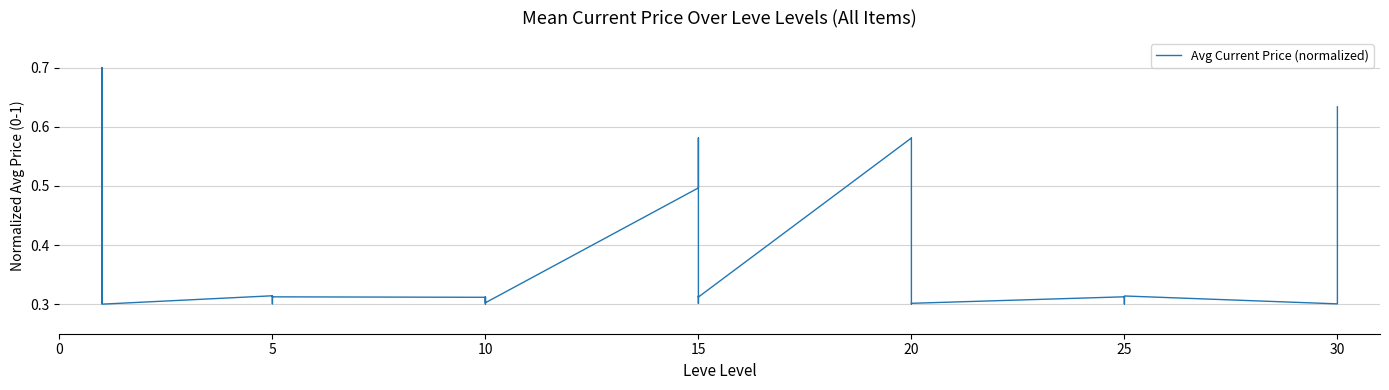

How many lines are shown in the chart?

1